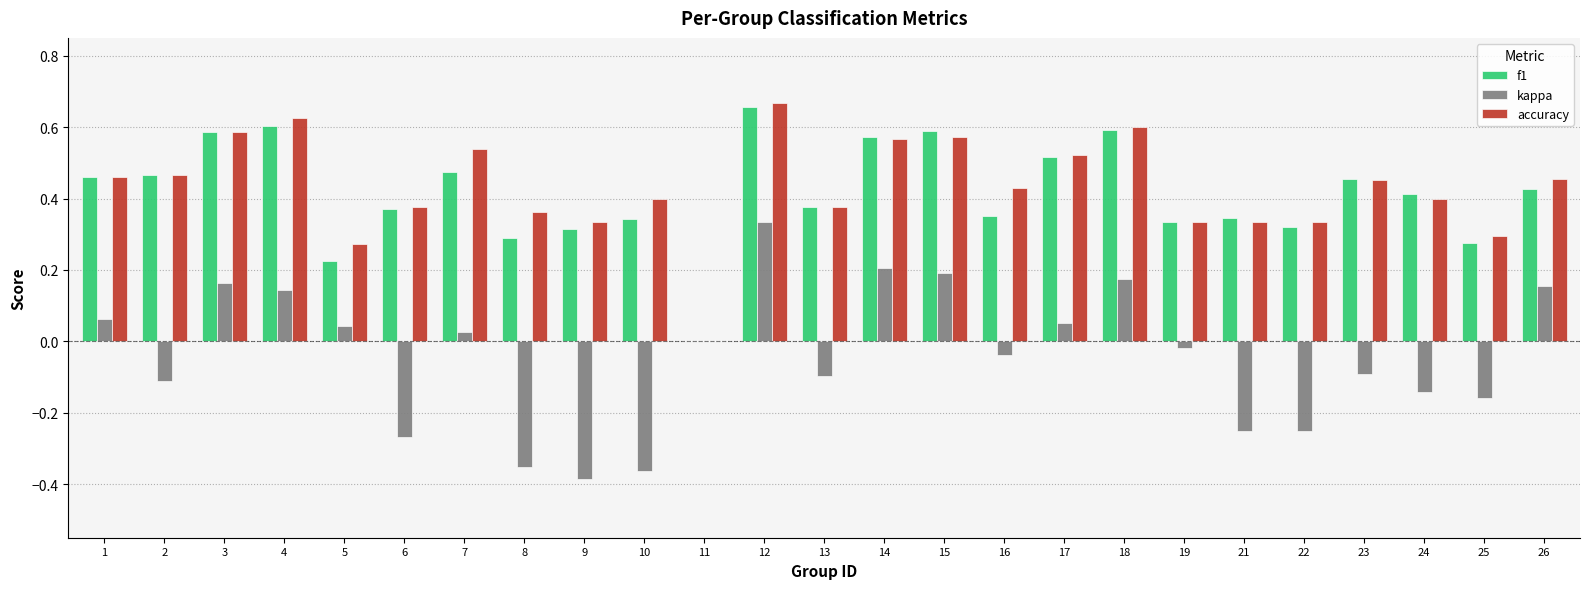

True or false: accuracy has a value of 1.0 at 14.

False